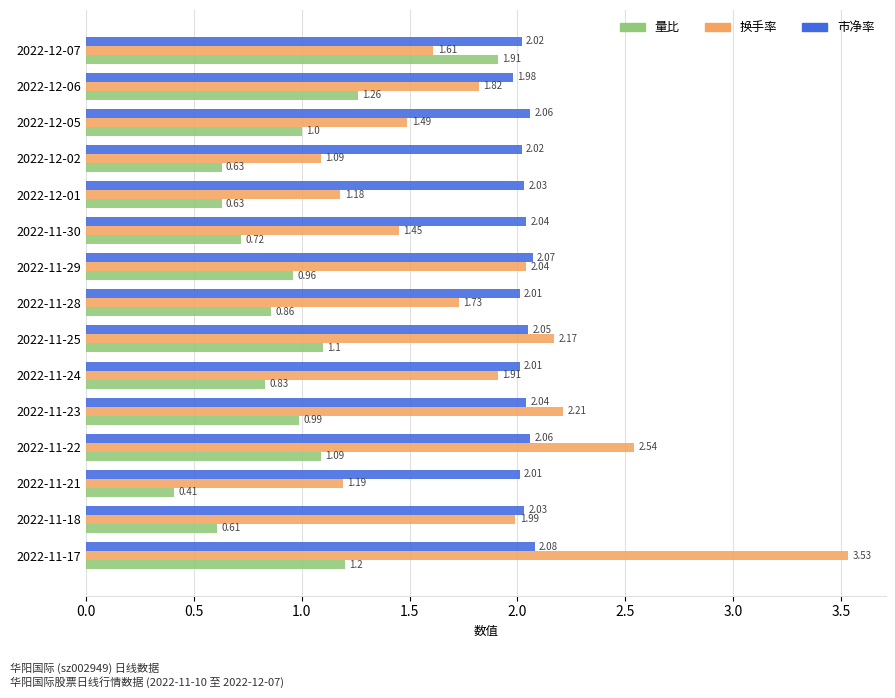

Which series changed the most between 2022-11-22 and 2022-12-06?

换手率